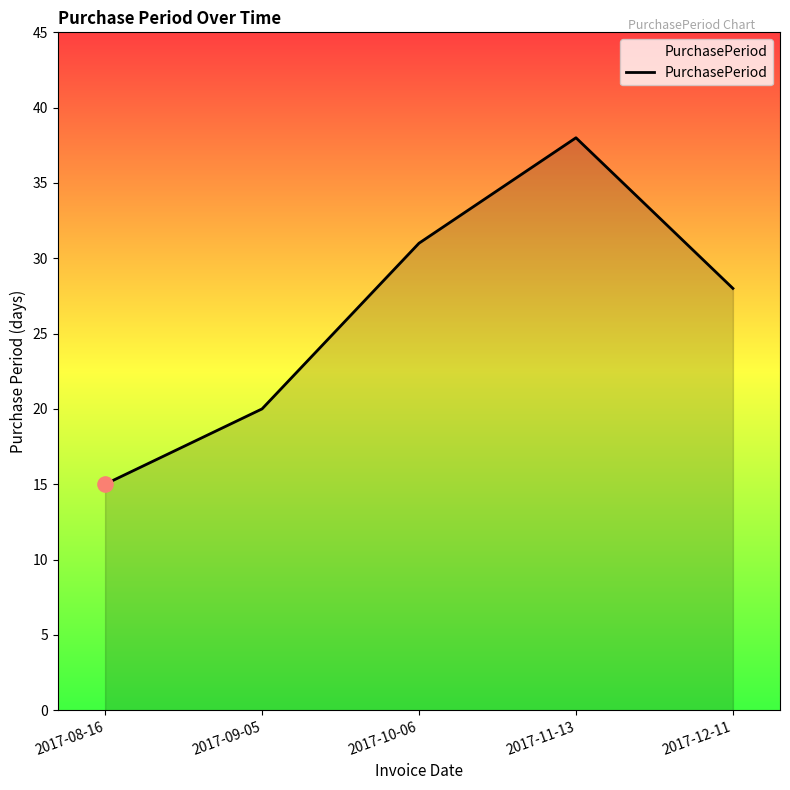

Between 2017-12-11 and 2017-10-06, which is larger?

2017-10-06